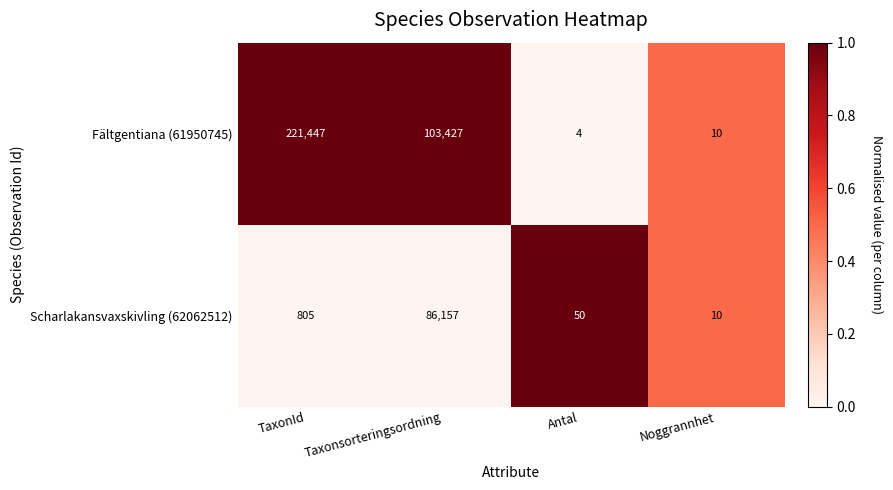

How many categories are shown in the chart?

4